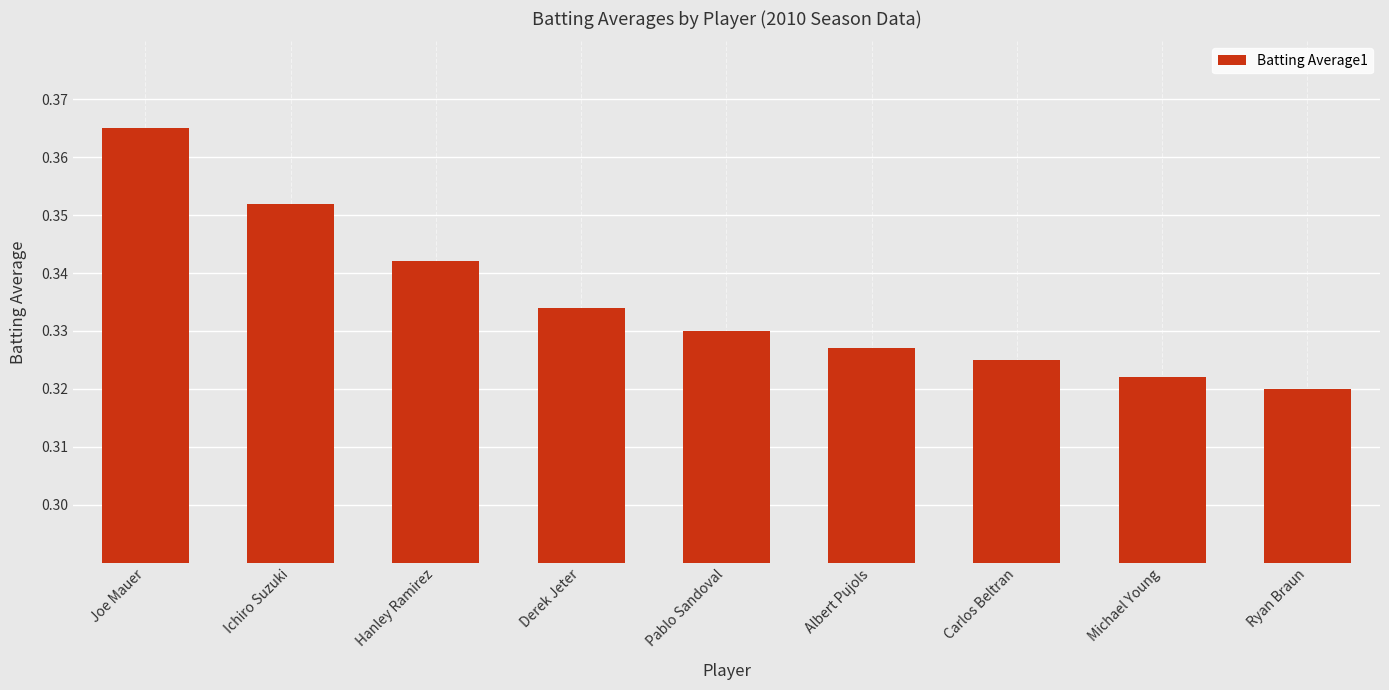

Count the values in the range 0 to 1.

9